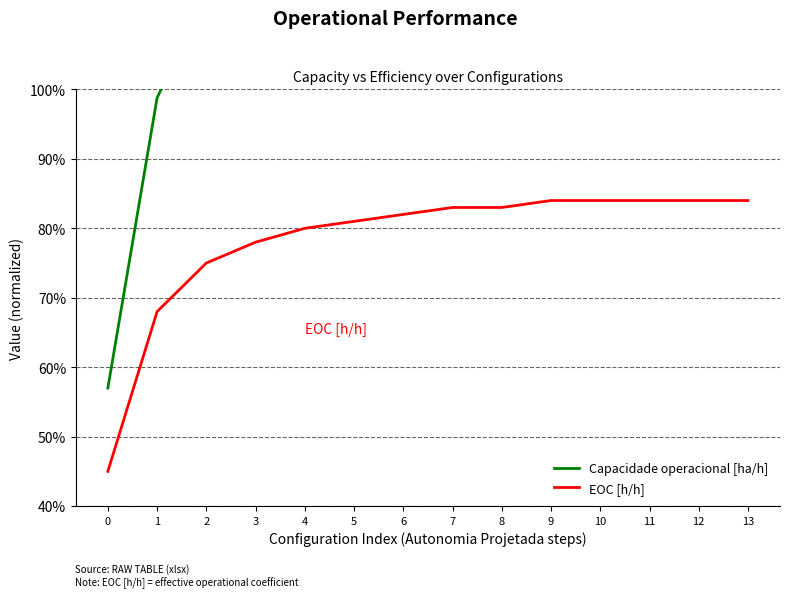

At how many categories does at least one series exceed 0?

14